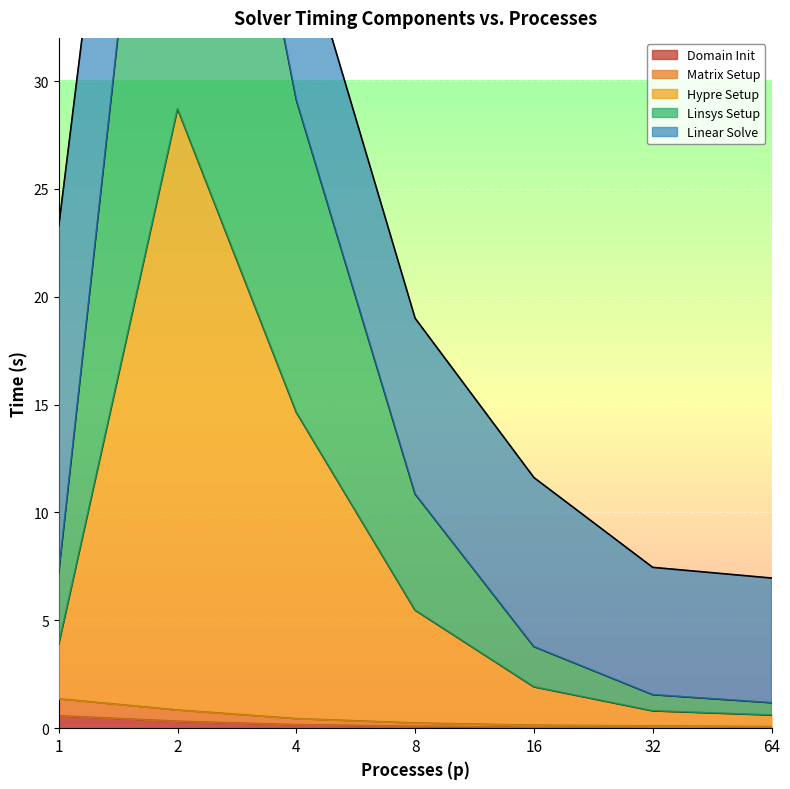

True or false: Domain Init has a value of 0.1 at 32.

True